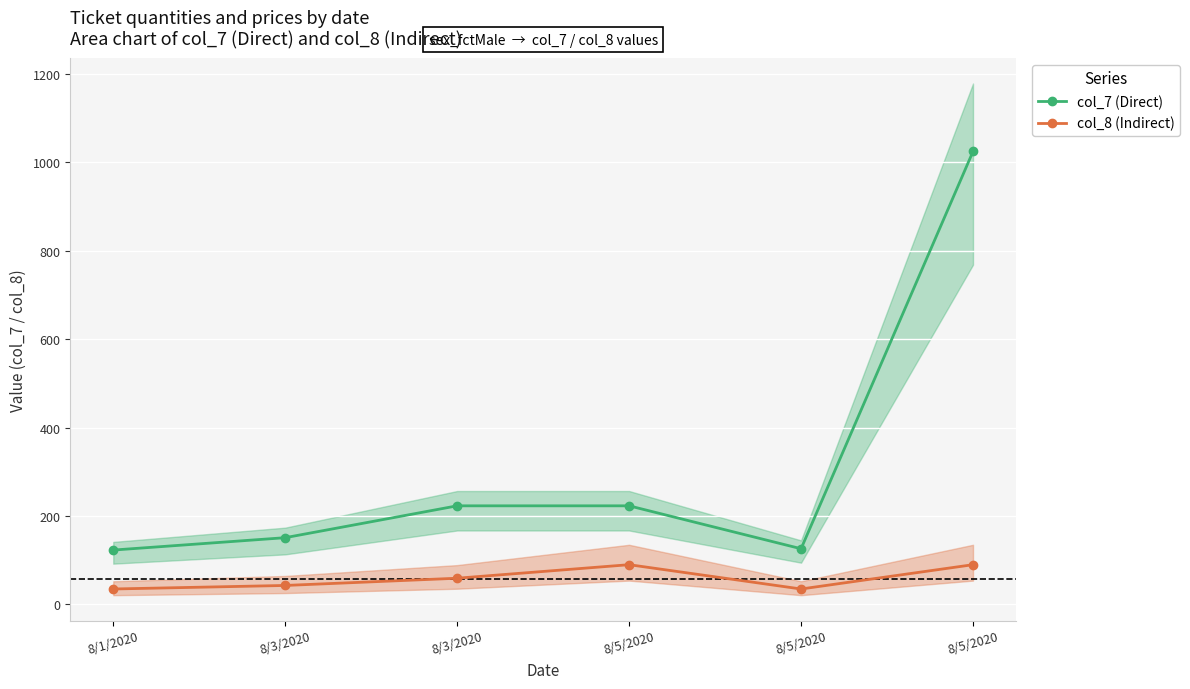

Which series changed the most between 8/1/2020 and 8/5/2020?

col_7 (Direct)